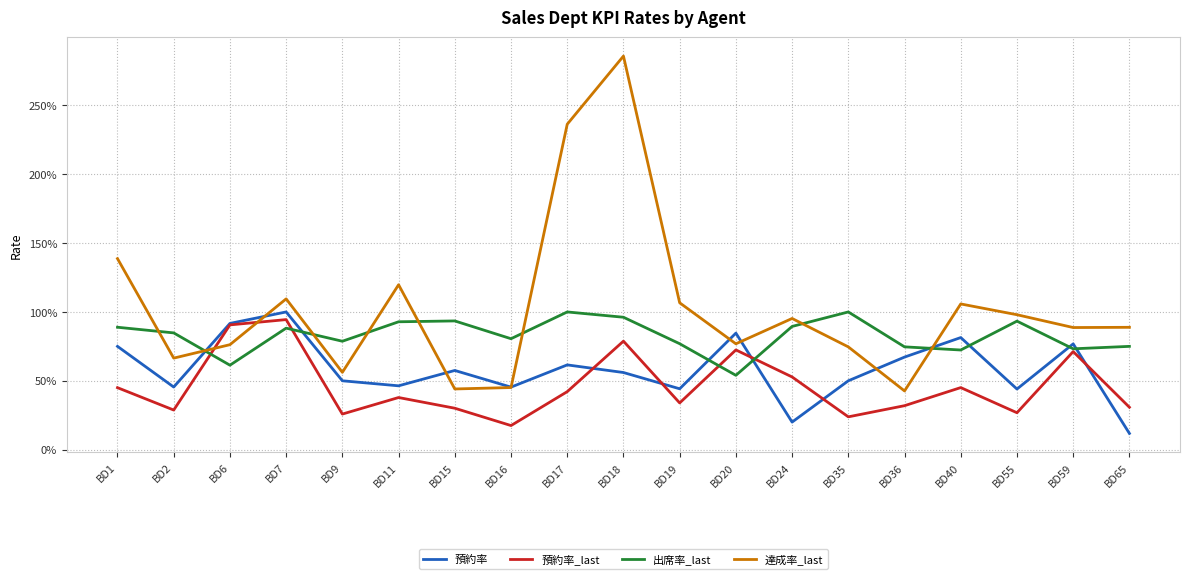

How many interior local peaks does the 預約率 series have?

6